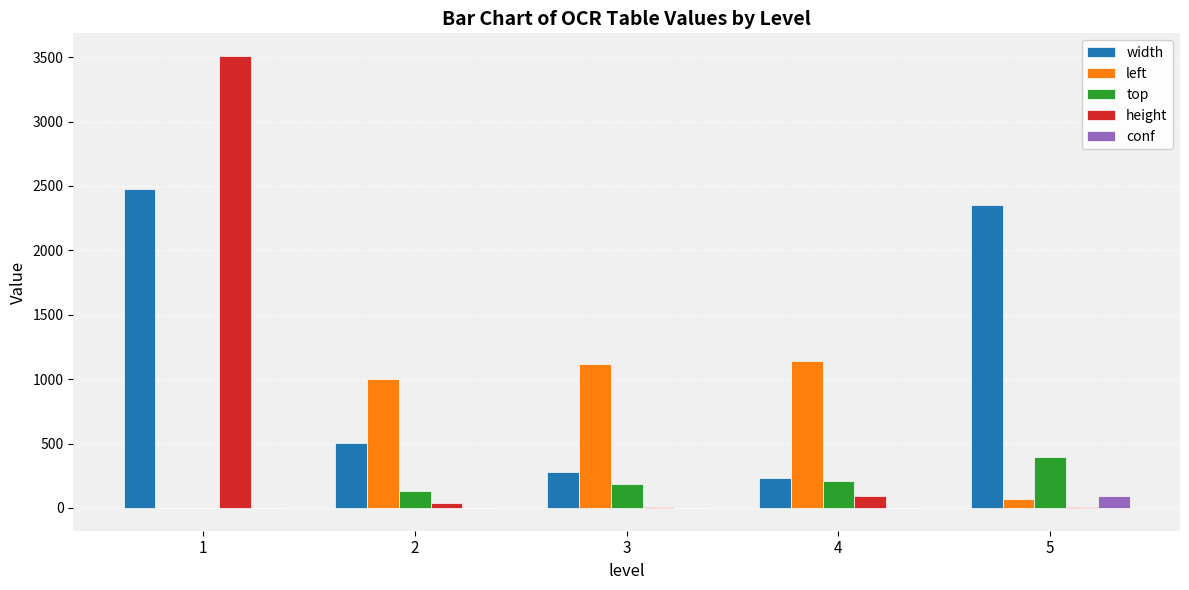

What is the total value across all series at 3?

1589